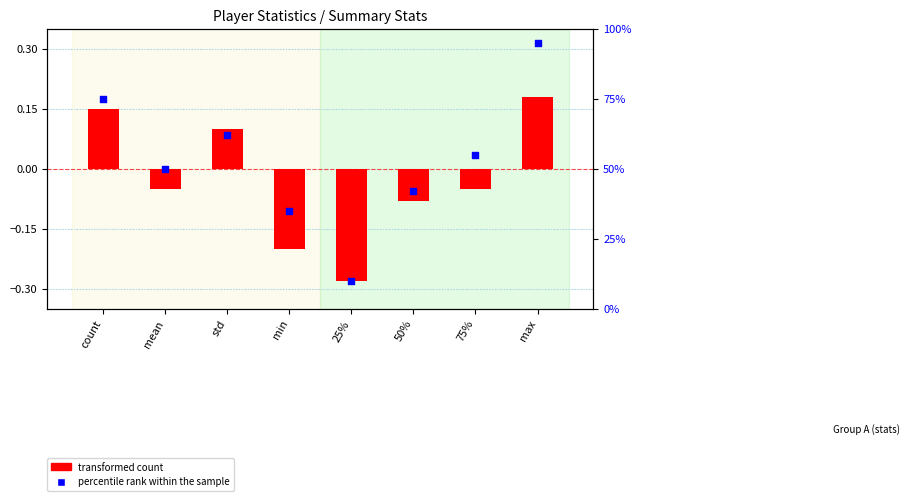

Which series has the widest spread of Y values?

percentile rank within the sample